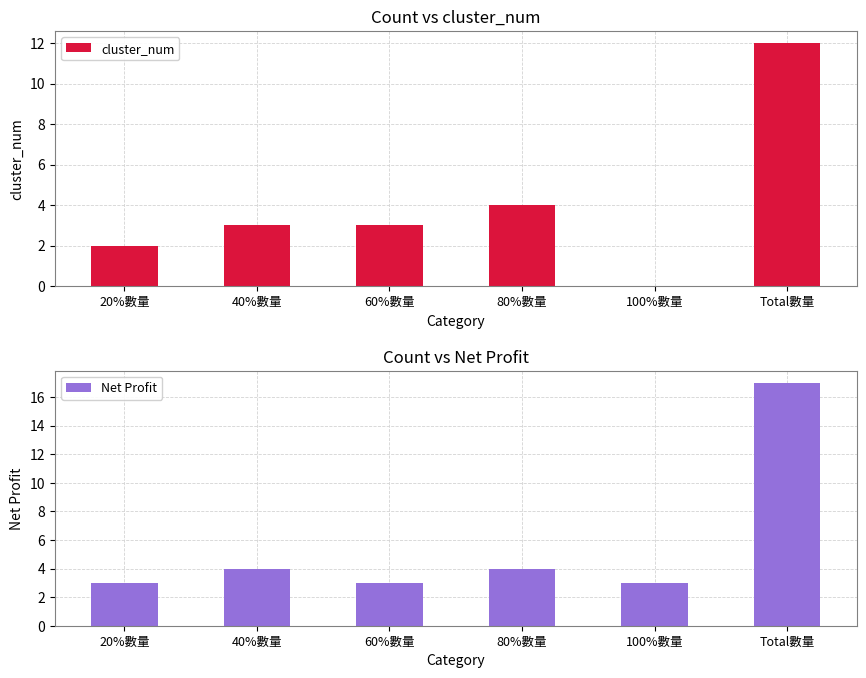

Reading left to right, list all the values displayed in this chart.

cluster_num: 20%數量=2	40%數量=3	60%數量=3	80%數量=4	100%數量=0	Total數量=12
Net Profit: 20%數量=3	40%數量=4	60%數量=3	80%數量=4	100%數量=3	Total數量=17